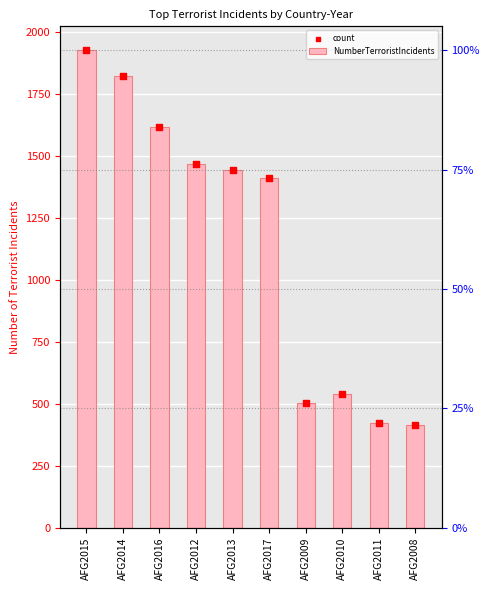

At how many categories does at least one series exceed 1235?

6